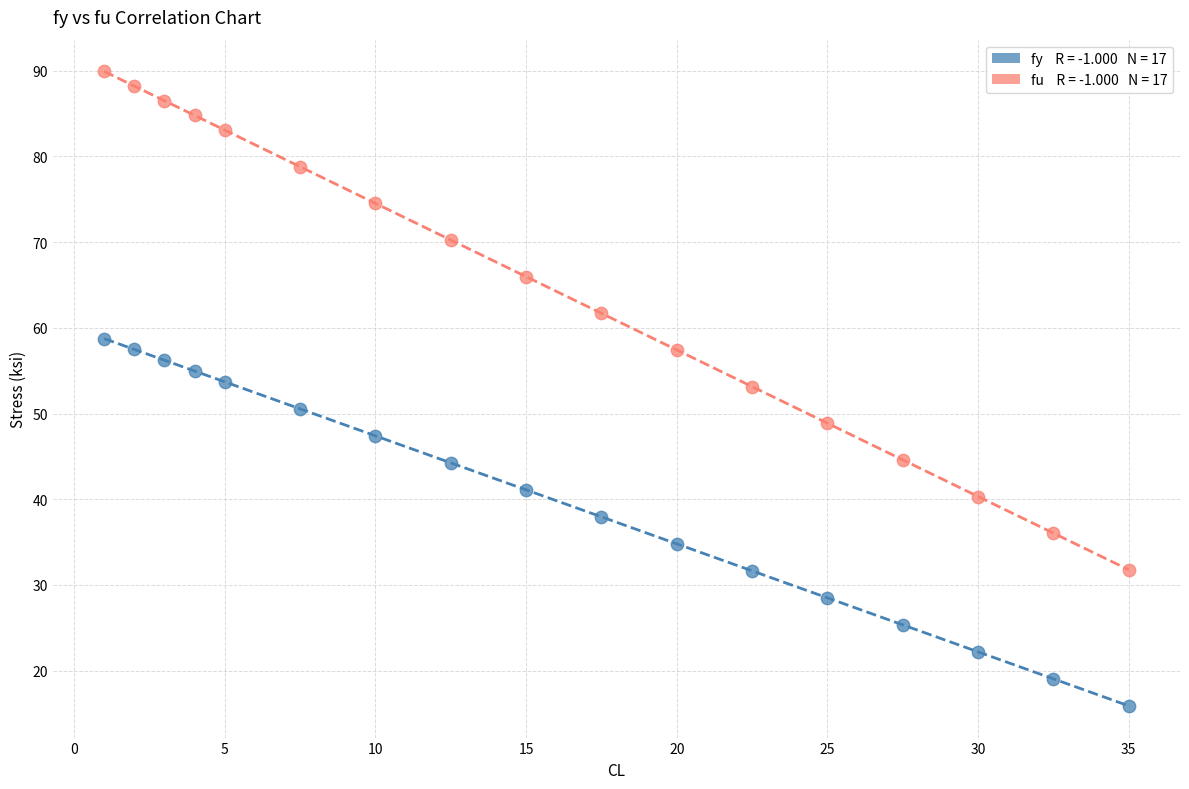

Across all data points, what is the range of X values (max minus min)?

34.0